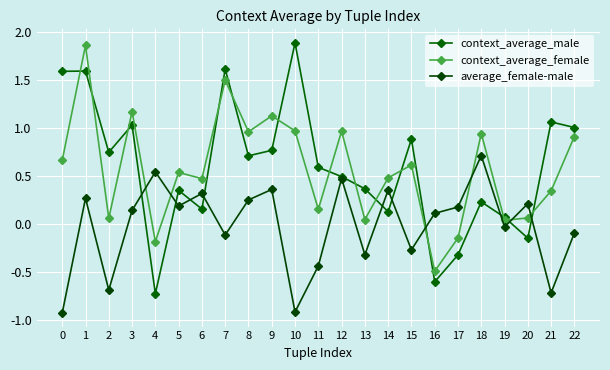

How many values in average_female-male are below zero?

10